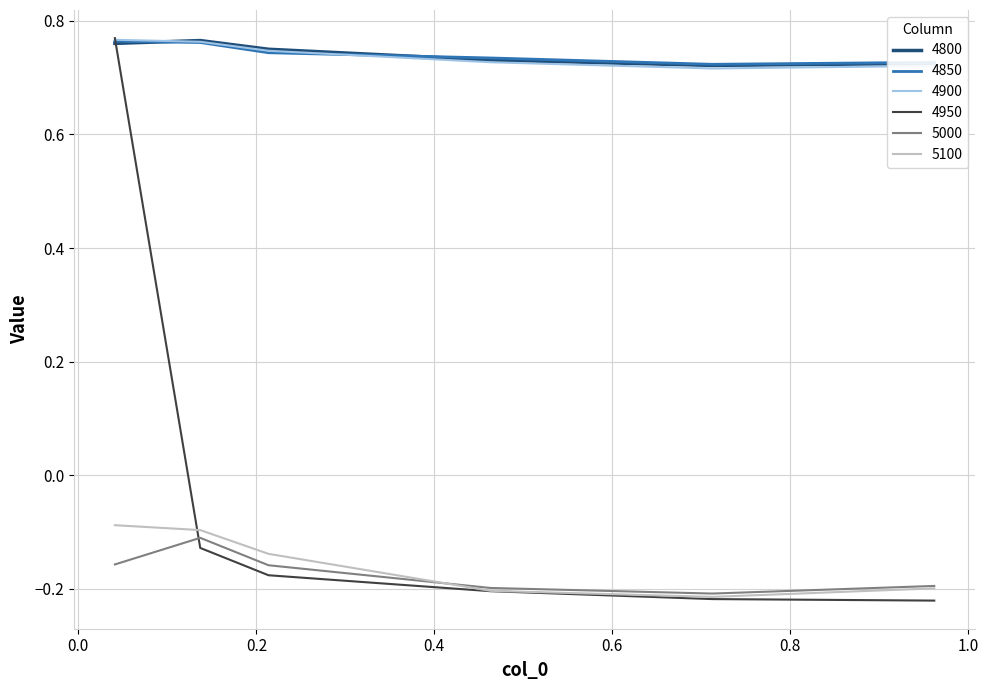

Does the chart display data point markers on the line(s)?

No